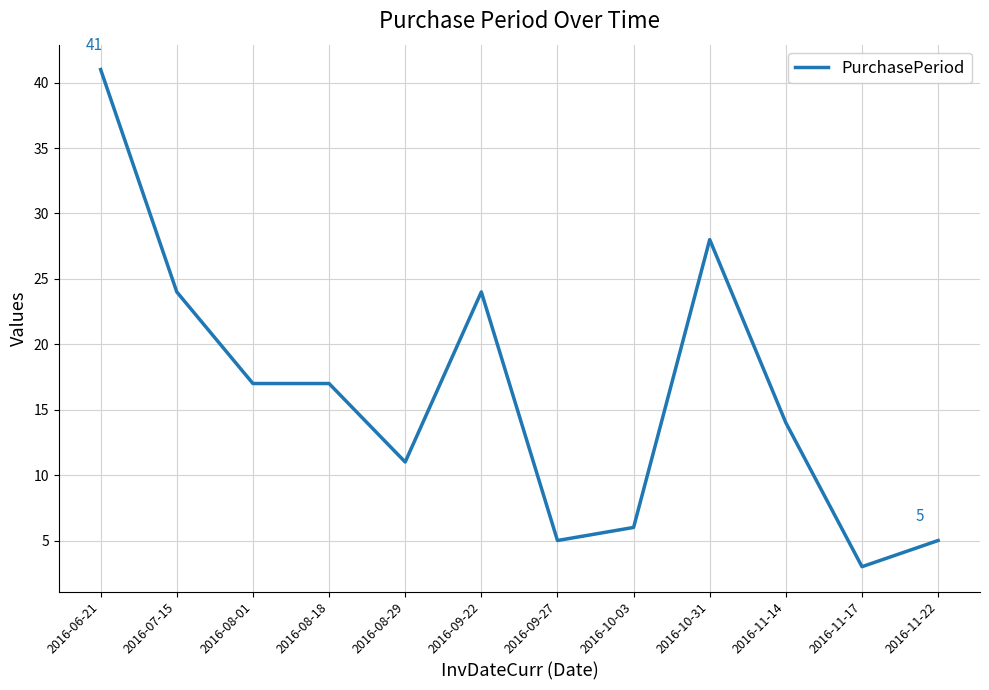

What value does the data have at 2016-06-21, to the nearest 10?

40